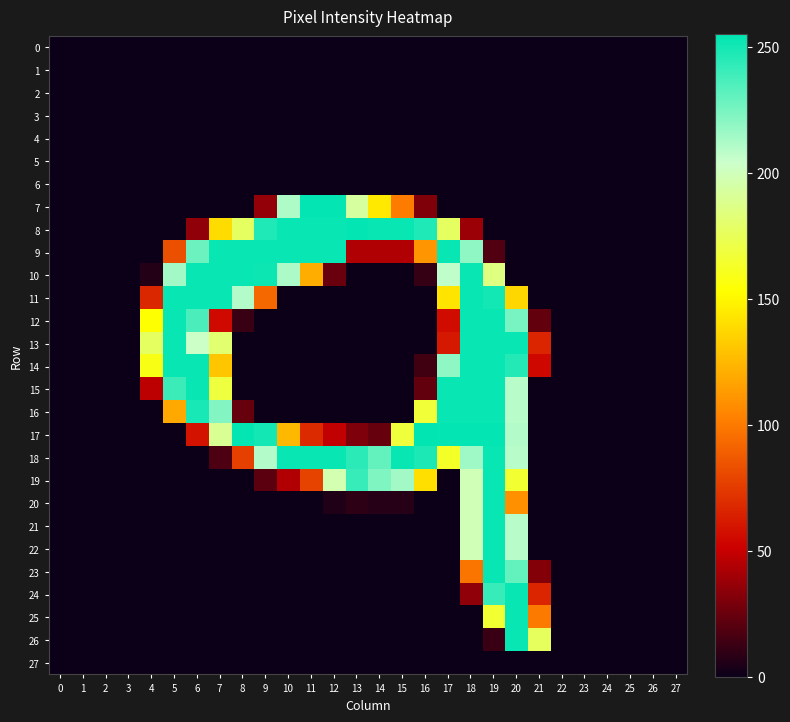

At how many categories does at least one series exceed 216?

16